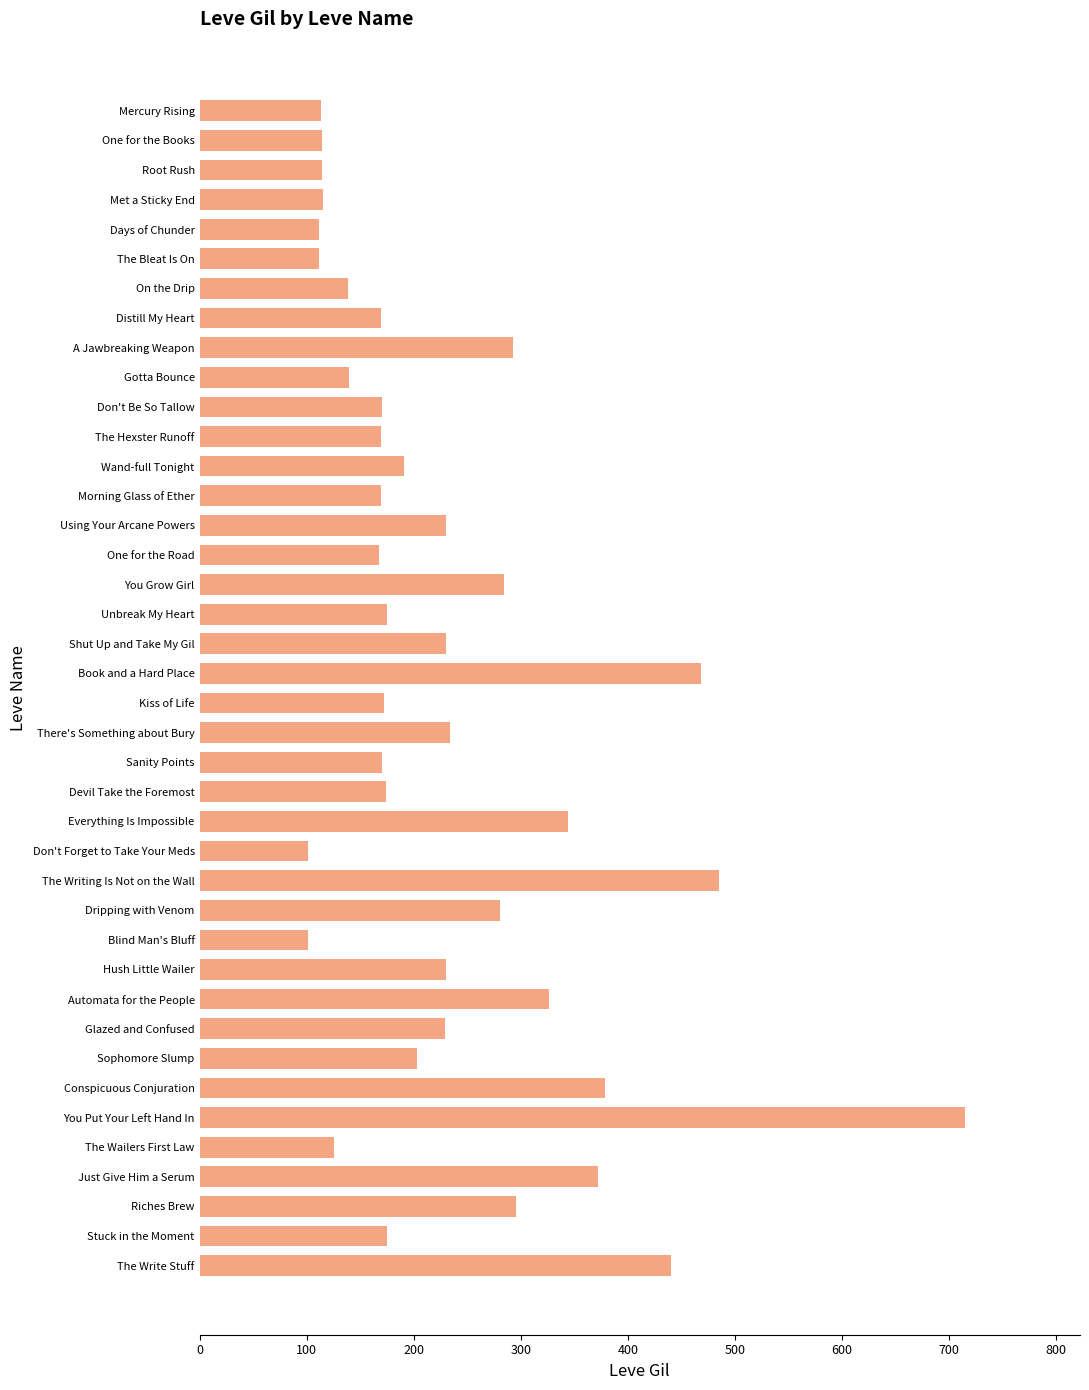

What is the maximum value shown in the chart?

715